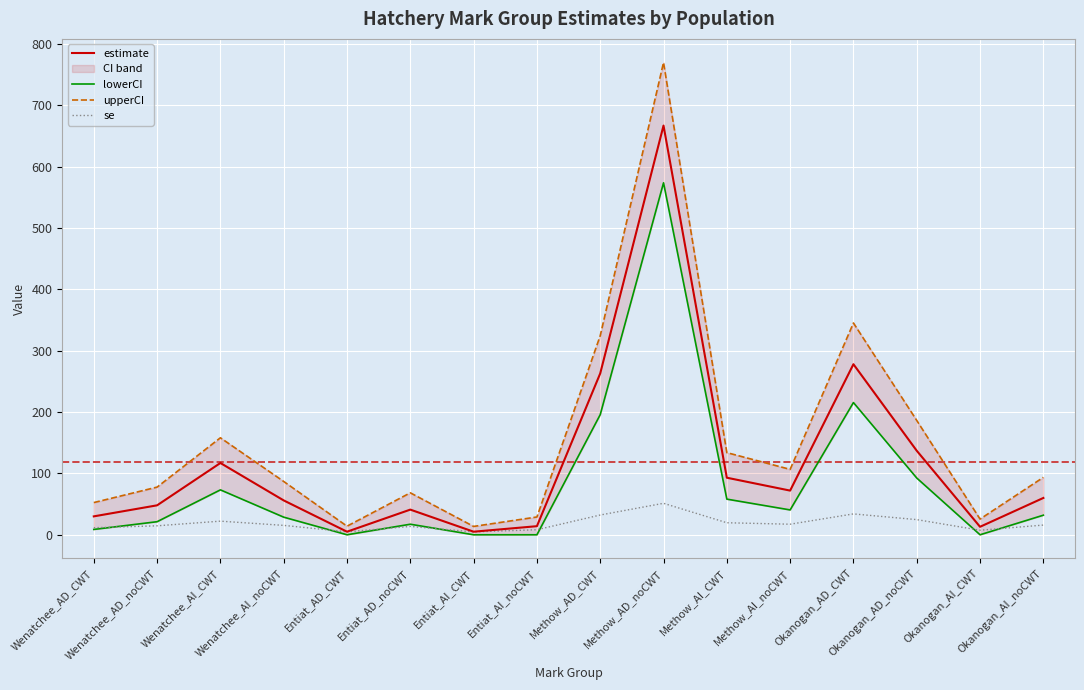

Rank the series at Wenatchee_AI_CWT from highest to lowest value.

upperCI, estimate, lowerCI, se